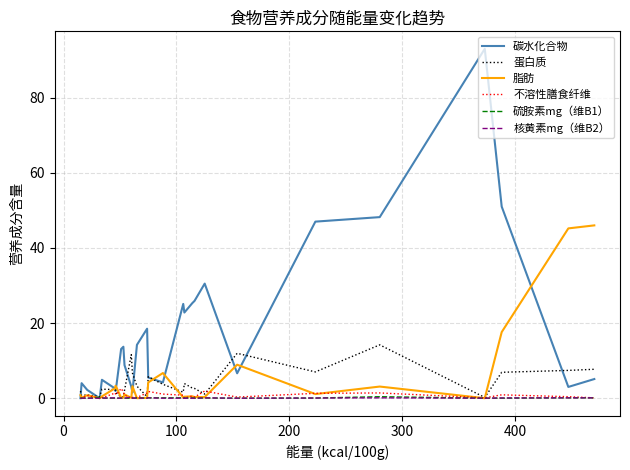

Is the value of 硫胺素mg（维B1） at 26 greater than the value of 不溶性膳食纤维 at 300?

No